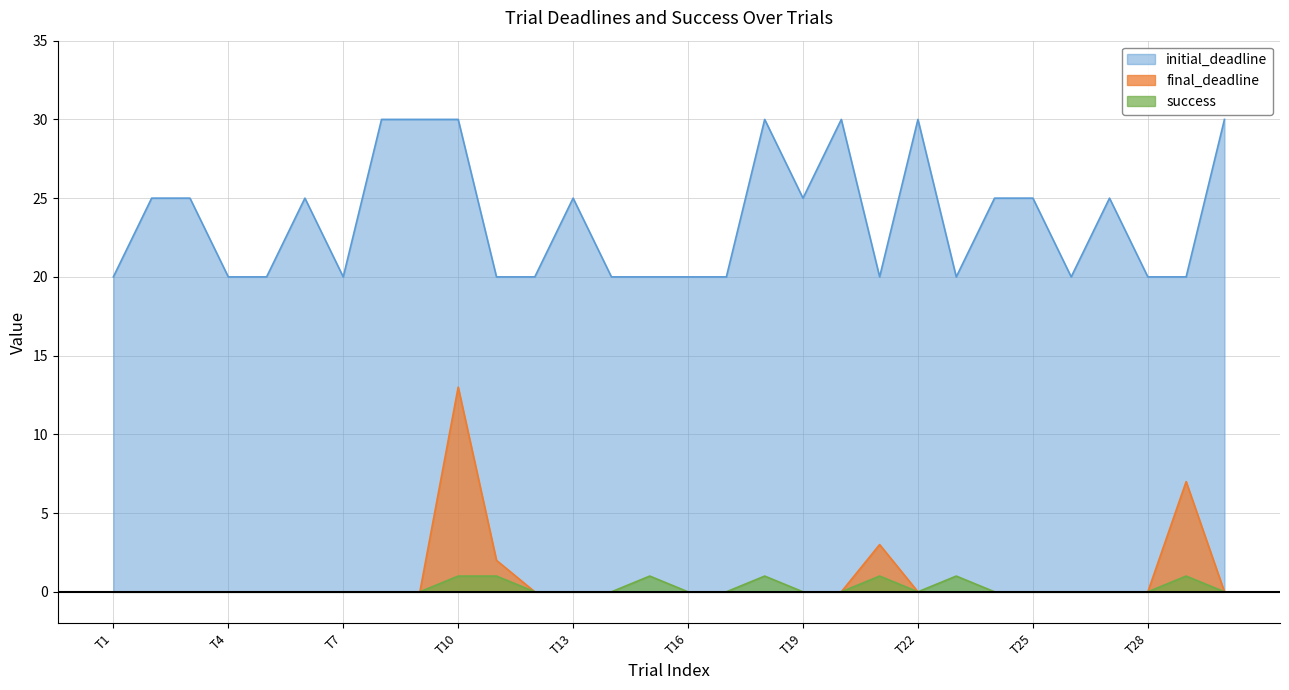

At which label does initial_deadline first exceed 25?

8